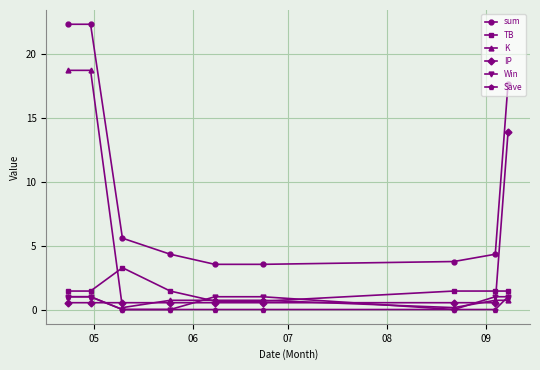

Reading left to right, what are all the values shown in this chart?

sum: 22.3	22.3	5.6	4.3	3.5	3.5	3.8	4.3	17.7
TB: 1.4	1.4	3.3	1.4	0.7	0.7	1.4	1.4	1.4
K: 18.7	18.7	0.1	0.7	0.7	0.7	0.1	0.7	0.7
IP: 0.5	0.5	0.5	0.5	0.5	0.5	0.5	0.5	13.9
Win: 1.0	1.0	0.0	0.0	1.0	1.0	0.0	1.0	1.0
Save: 1.0	1.0	0.0	0.0	0.0	0.0	0.0	0.0	1.0